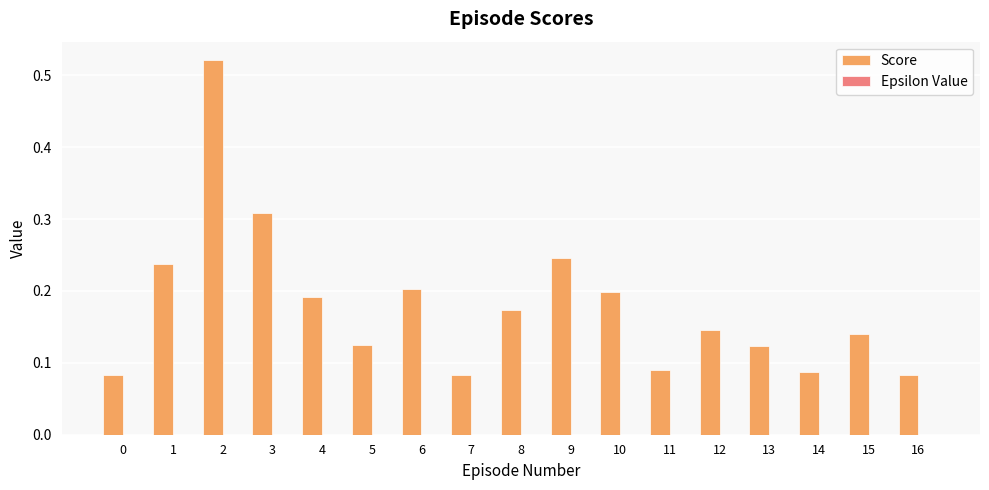

The value at 5 is 0.2. True or false?

False